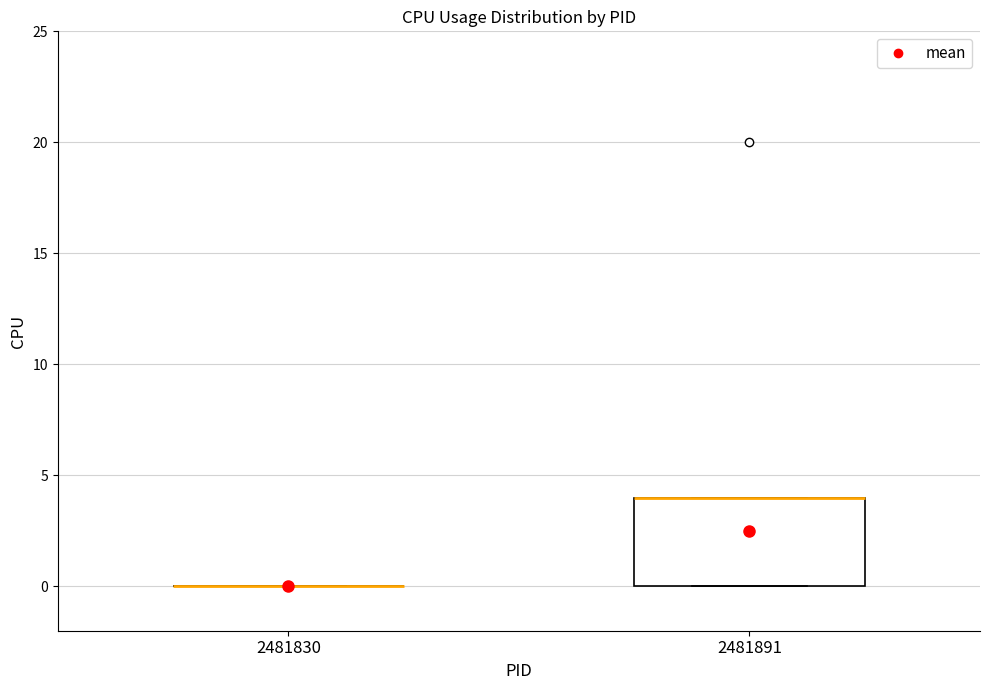

Reading left to right, transcribe this box plot: for each box, give where its median line is, the range the box spans, and where its two whiskers end, as read against the y-axis. The values are not printed on the chart, so give them approximately, as read against the axis.

2481830: box collapsed to a line at 0, whiskers 0 to 0
2481891: median 4 (drawn on the box's upper edge), box 0 to 4, whiskers 0 to 4